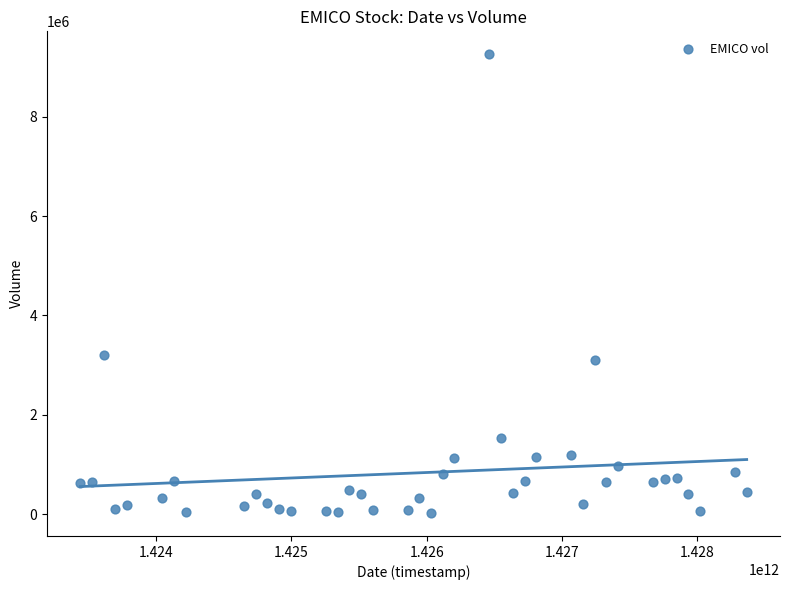

What Y value in the scatter plot is closest to 4639900?

3208000